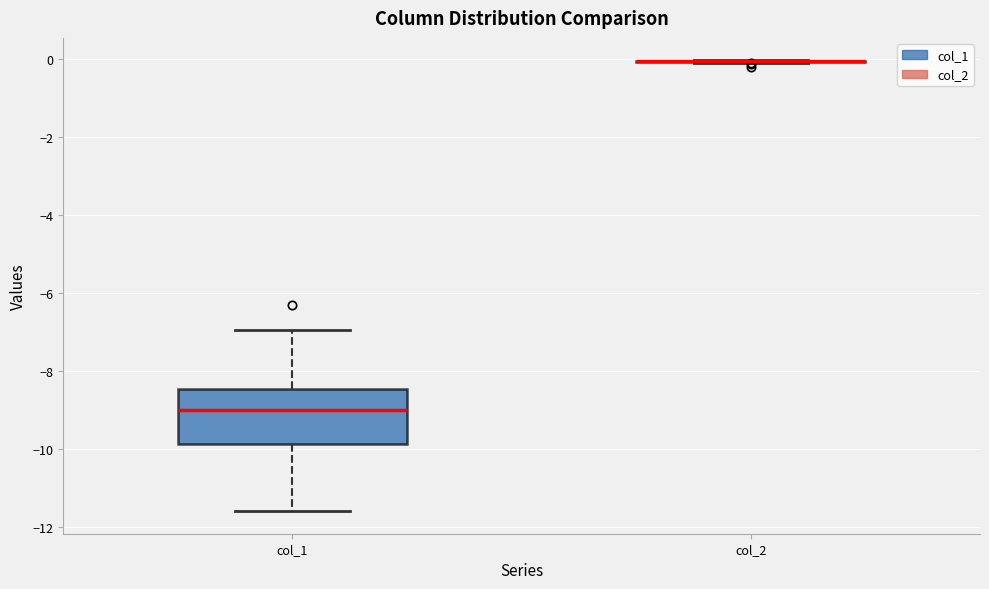

Reading left to right, transcribe this box plot: for each box, give where its median line is, the range the box spans, and where its two whiskers end, as read against the y-axis. The values are not printed on the chart, so give them approximately, as read against the axis.

col_1: median -9.0, box -9.8 to -8.4, whiskers -11.6 to -7.0
col_2: box collapsed to a line at 0.0, whiskers -0.2 to 0.0